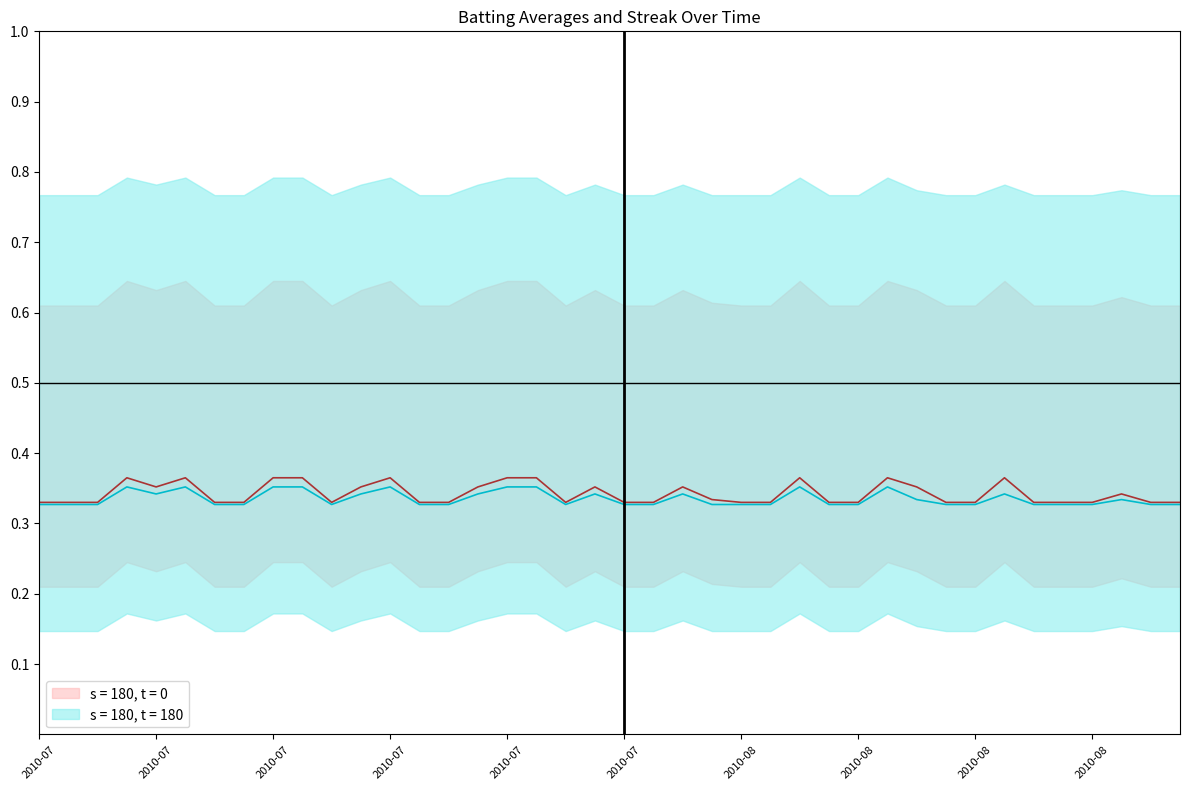

True or false: Batting Average2 and Batting Average1 cross at least once.

False